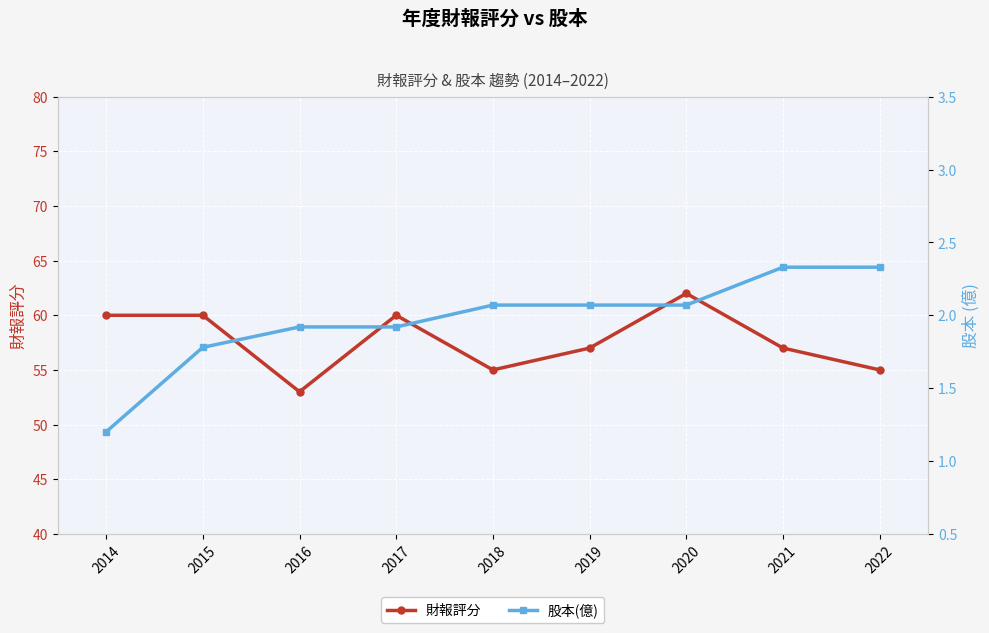

Reading left to right, what are all the values shown in this chart?

財報評分: 2014=60.0	2015=60.0	2016=53.0	2017=60.0	2018=55.0	2019=57.0	2020=62.0	2021=57.0	2022=55.0
股本(億): 2014=1.2	2015=1.8	2016=1.9	2017=1.9	2018=2.1	2019=2.1	2020=2.1	2021=2.3	2022=2.3